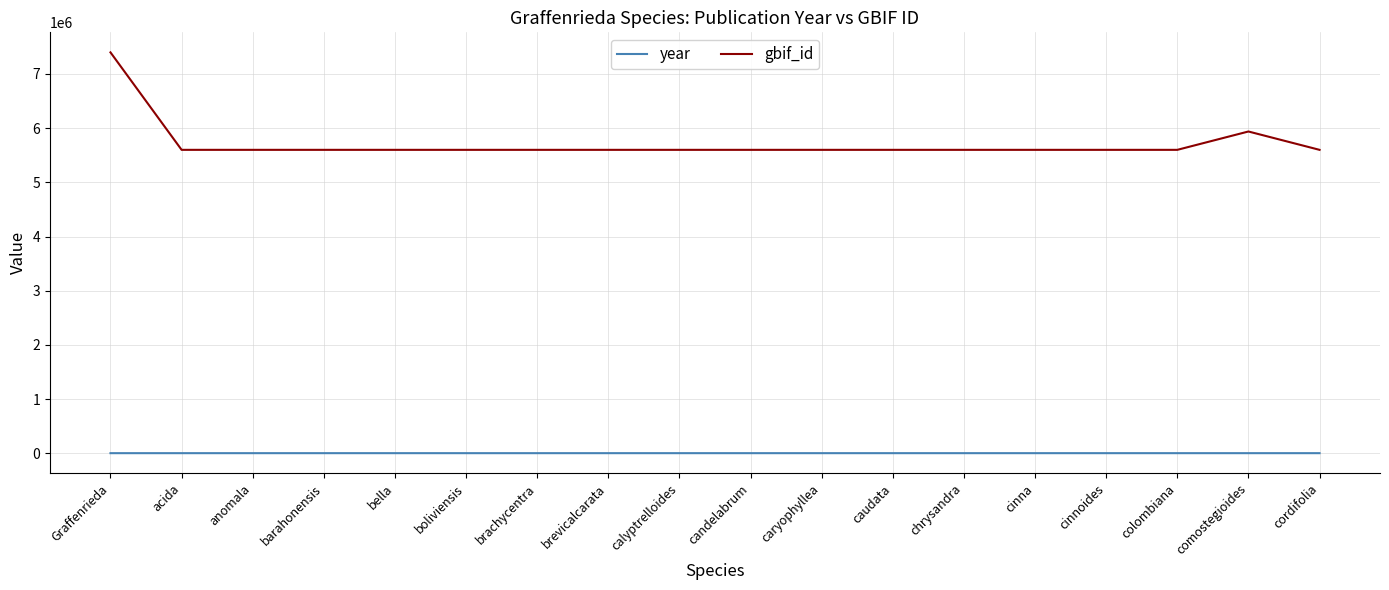

Is this an area chart (filled region under the line)?

No